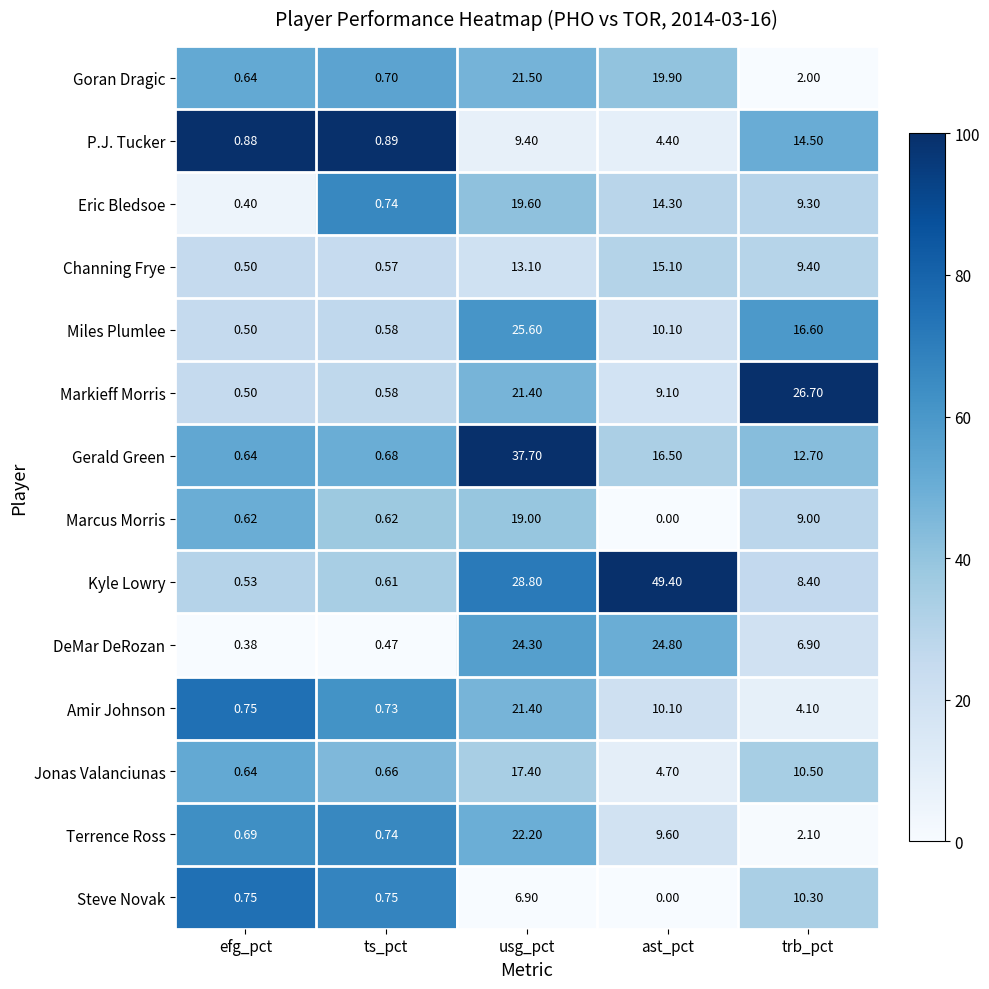

Rank the categories by Markieff Morris value from highest to lowest.

trb_pct, usg_pct, ast_pct, ts_pct, efg_pct